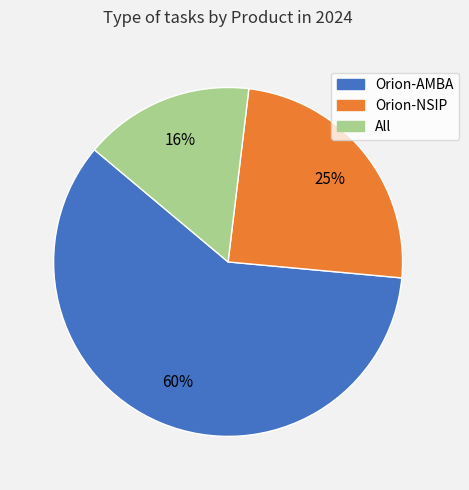

Is the sum of Orion-AMBA and Orion-NSIP greater than half?

Yes